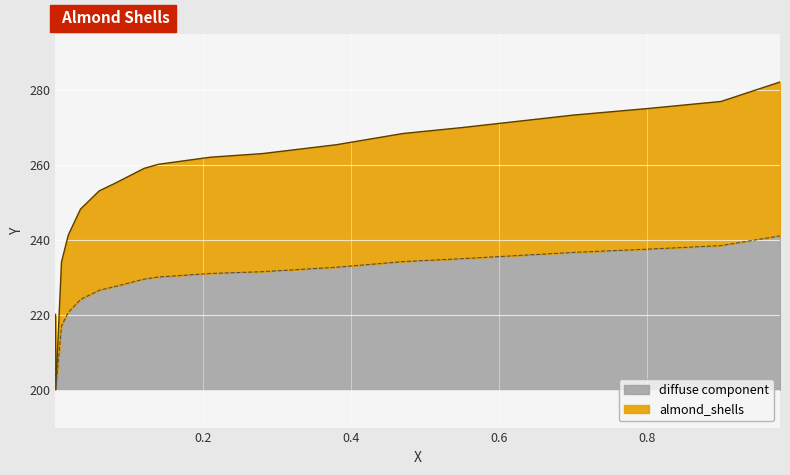

What is the difference between the second highest and minimum values?

76.9